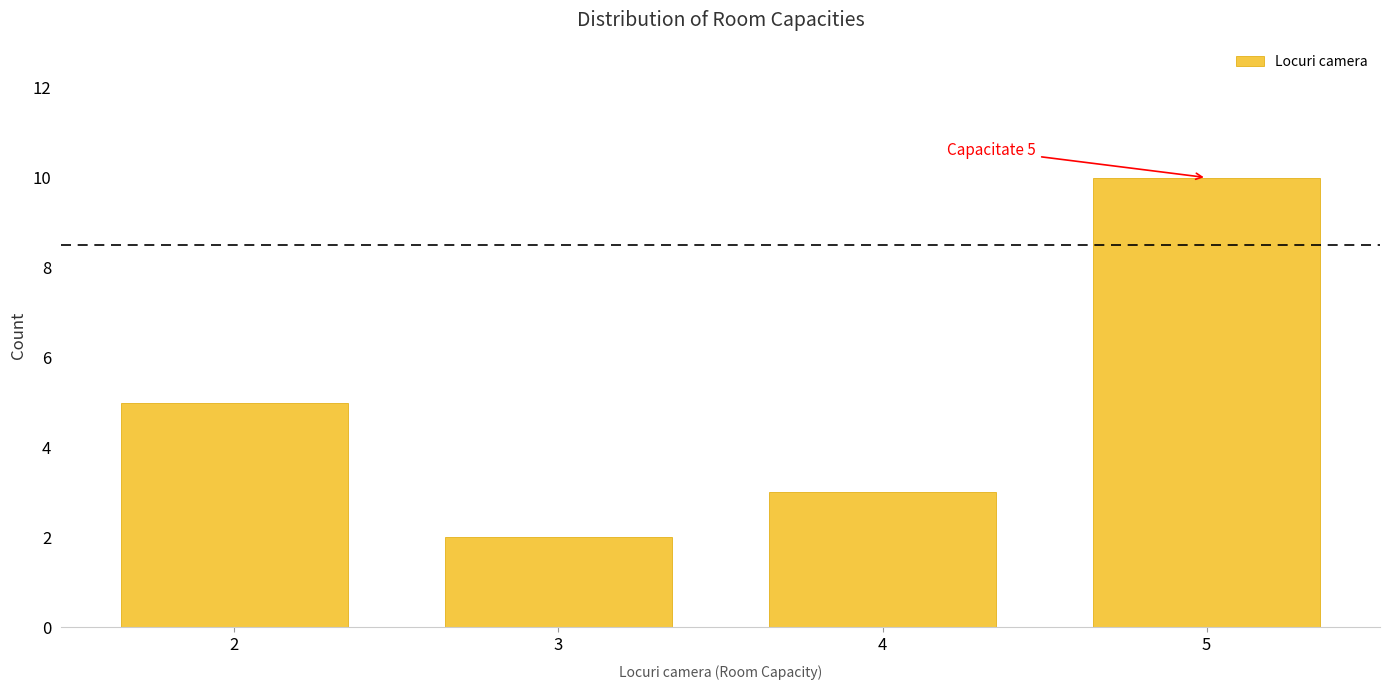

Reading left to right, what are all the values shown in this chart?

2=5	3=2	4=3	5=10